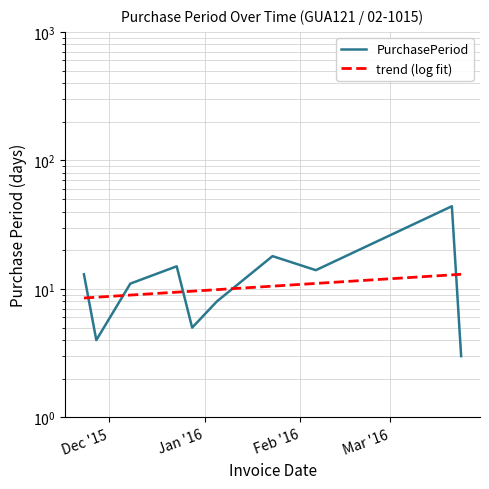

What is the sum of all values?

135